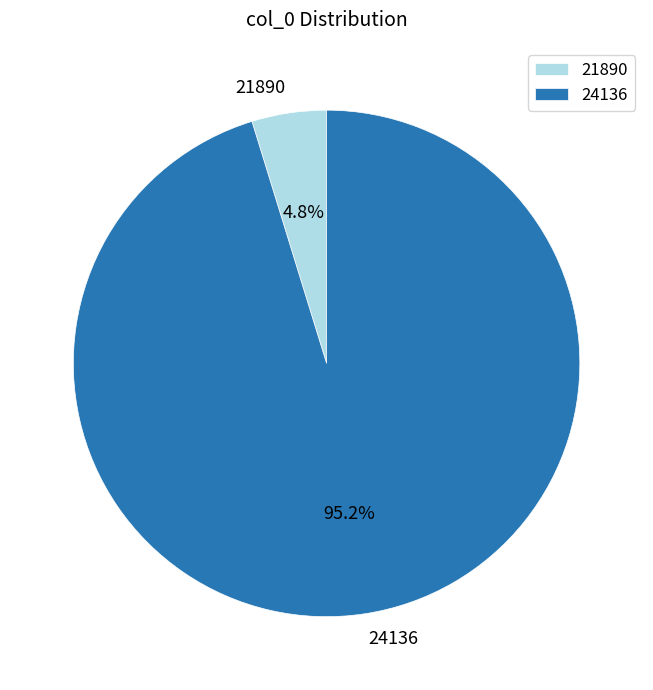

How many slices are in this pie chart?

2